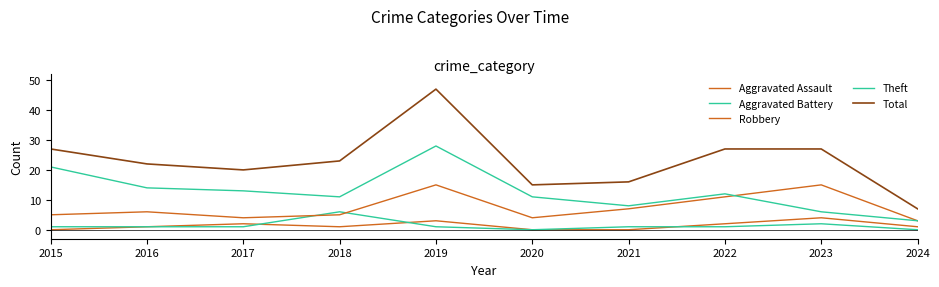

How many interior local peaks does the Aggravated Battery series have?

2